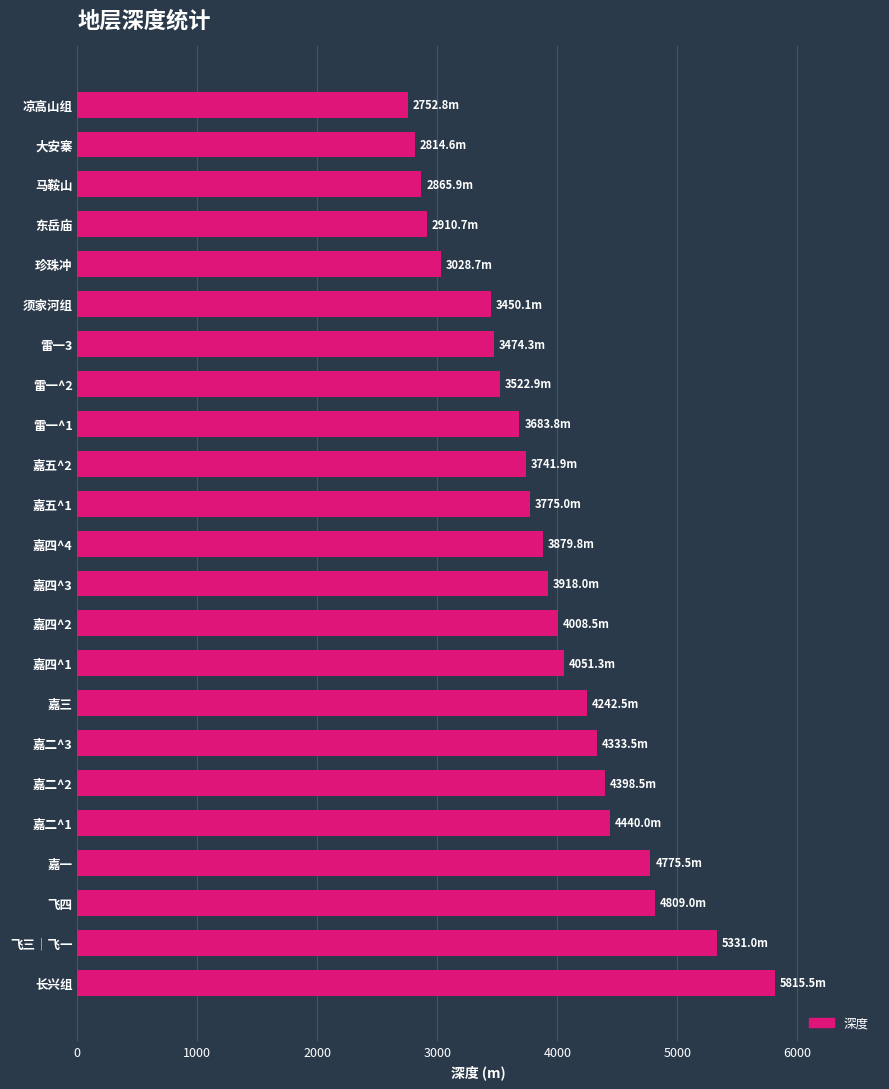

What is the difference between the maximum and minimum values?

3062.7